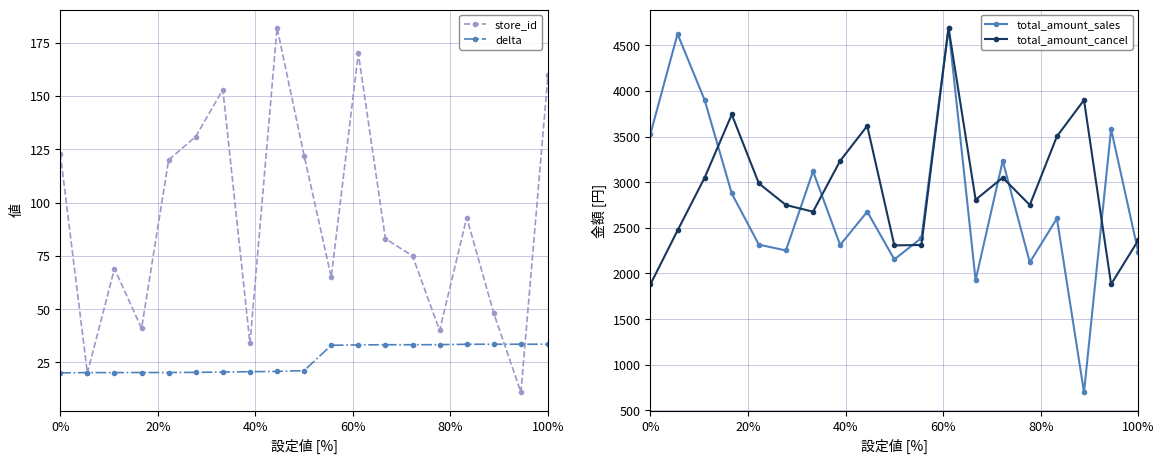

How many values in the total_amount_sales series are below 2603?

9